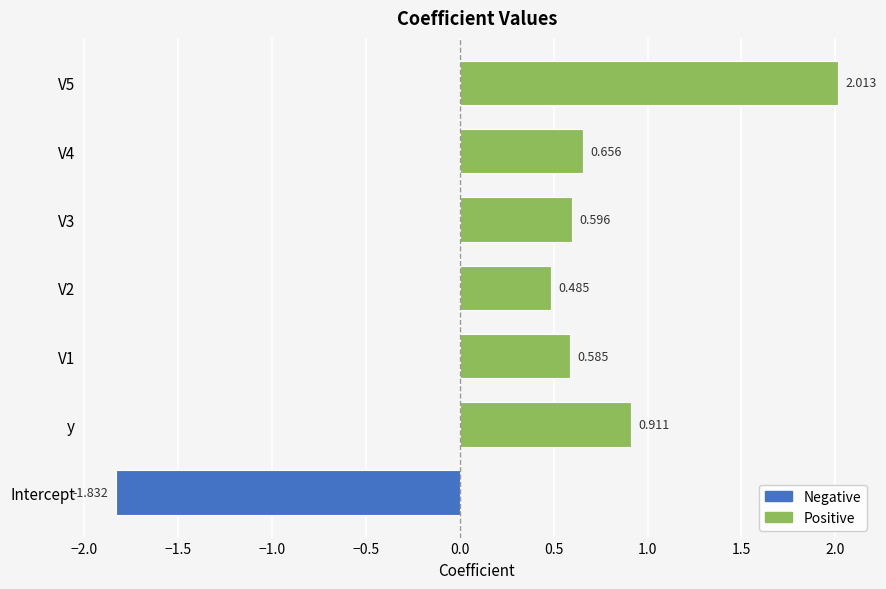

Are the bars horizontal?

Yes